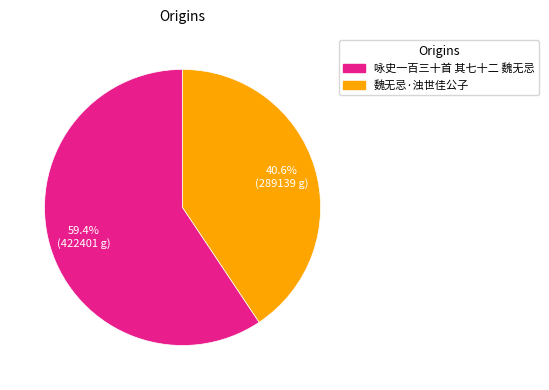

To the nearest percent, what is the combined percentage of 咏史一百三十首 其七十二 魏无忌 and 魏无忌·浊世佳公子?

100%